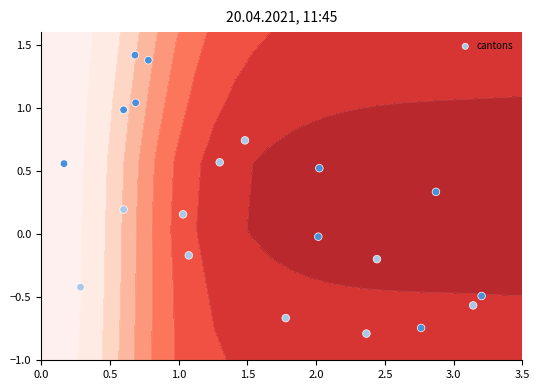

How many negative values are there?

9